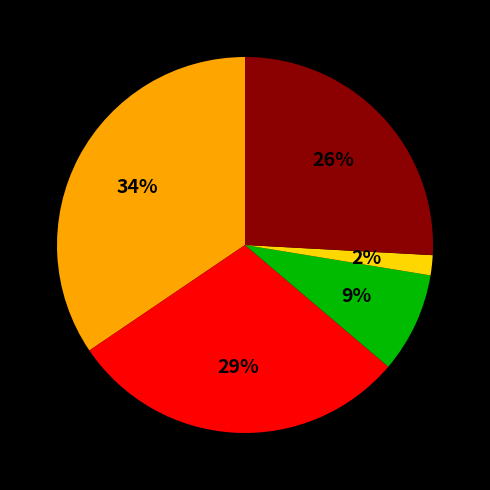

Is there any slice that represents more than half of the pie?

No